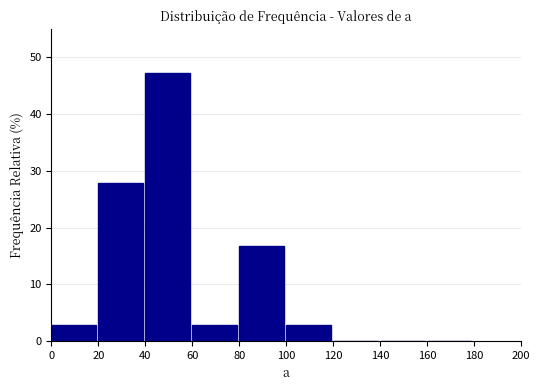

Which range on the x-axis has the tallest bar?

40 to 60